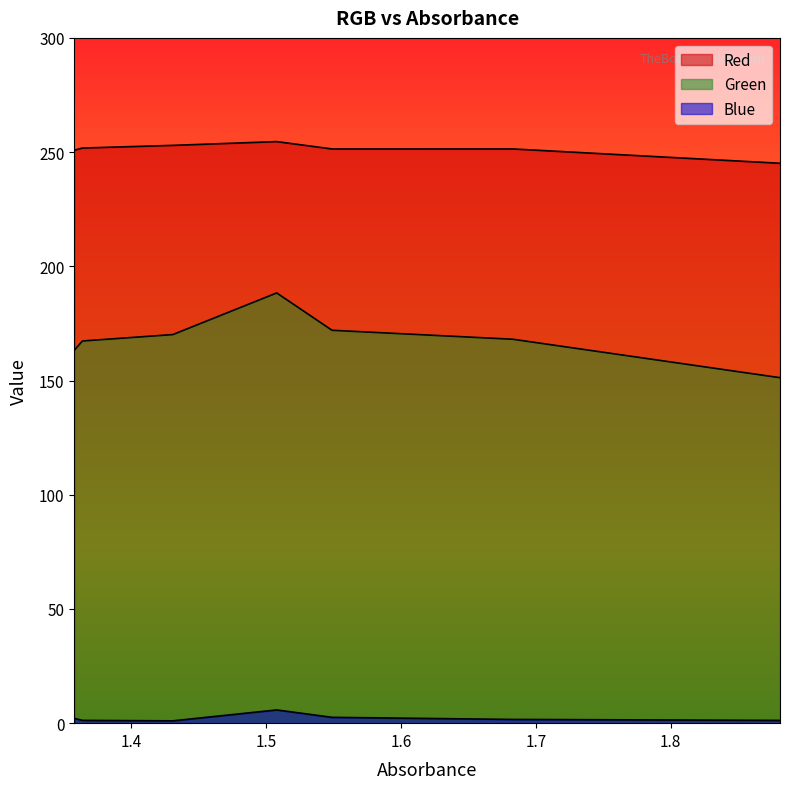

List the labels in order of Blue value, smallest first.

1.431, 1.881, 1.364, 1.683, 1.358, 1.549, 1.508